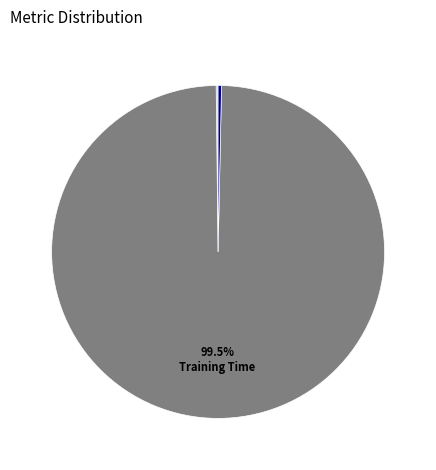

How many slices are in this pie chart?

5